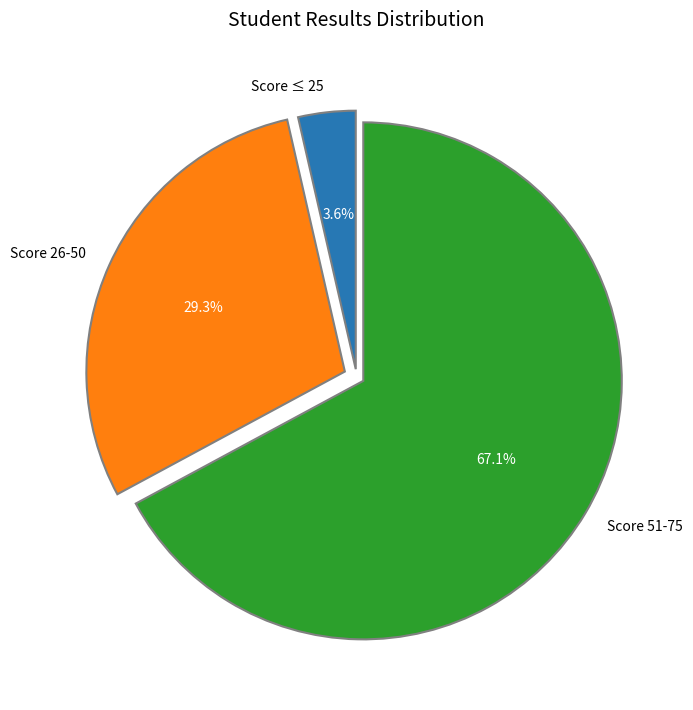

What is the majority slice?

Score 51-75